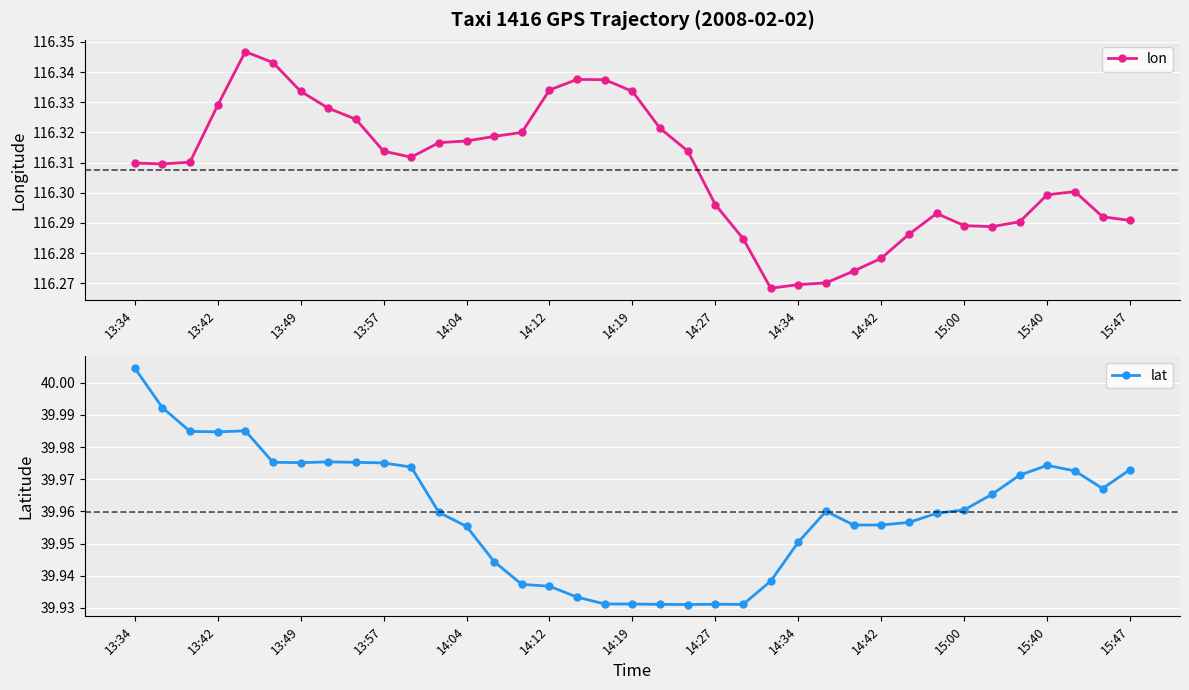

List the labels in order of lon value, smallest first.

23, 24, 25, 26, 27, 22, 28, 31, 30, 32, 36, 35, 29, 21, 33, 34, 13:42, 13:34, 13:49, 15:00, 14:42, 20, 15:40, 15:47, 13, 14, 19, 14:34, 14:27, 13:57, 18, 14:19, 15, 17, 16, 14:12, 14:04